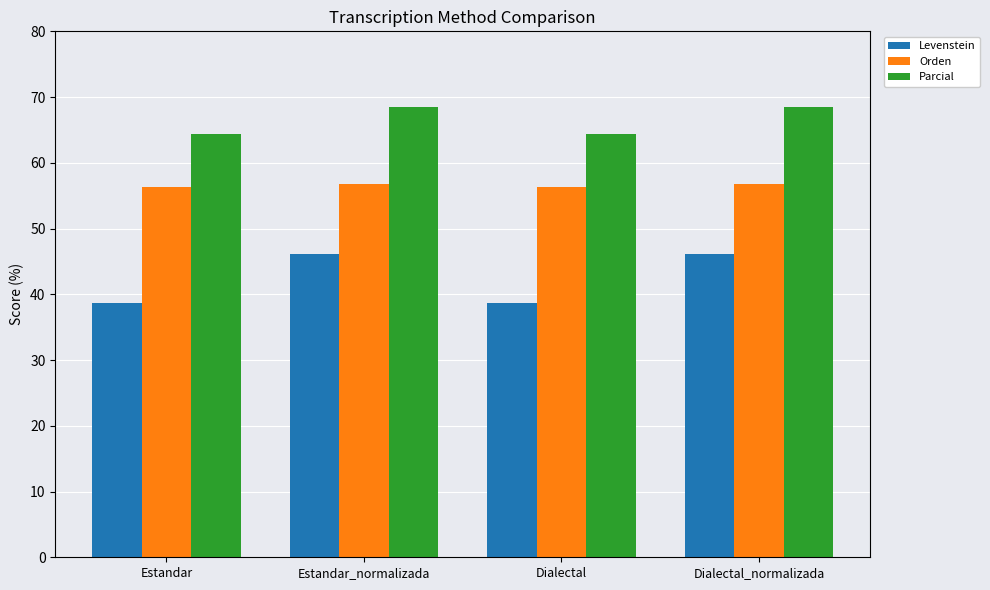

Is the value of Levenstein at Estandar_normalizada greater than the value of Orden at Estandar?

No